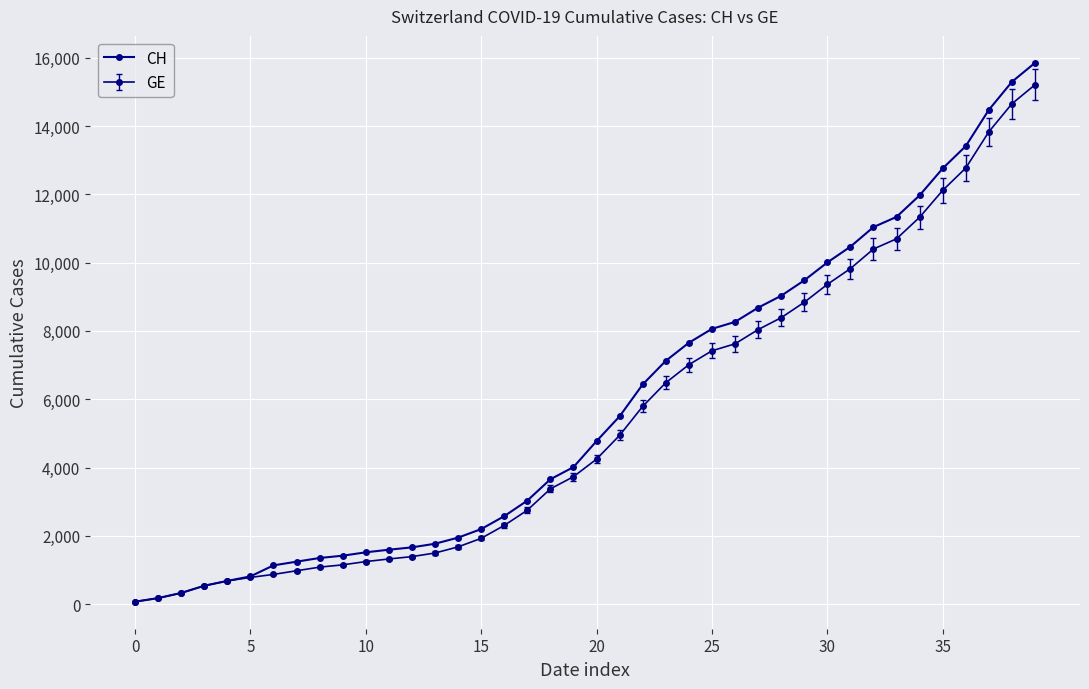

Which series has the widest spread of values?

CH